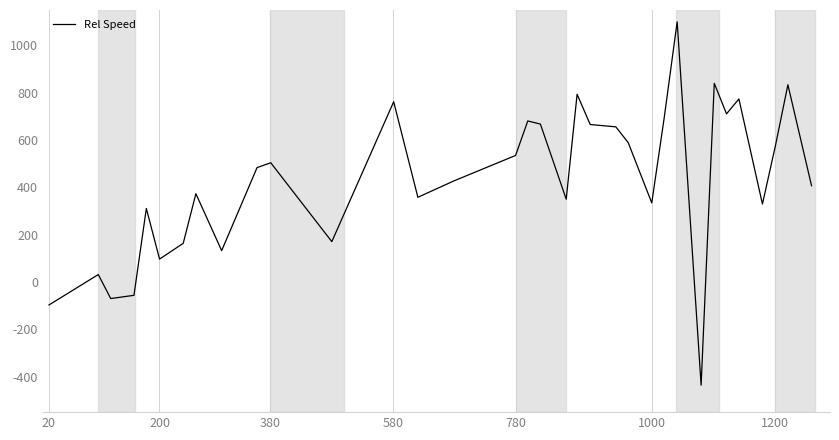

What is the minimum value shown in the chart?

-435.8